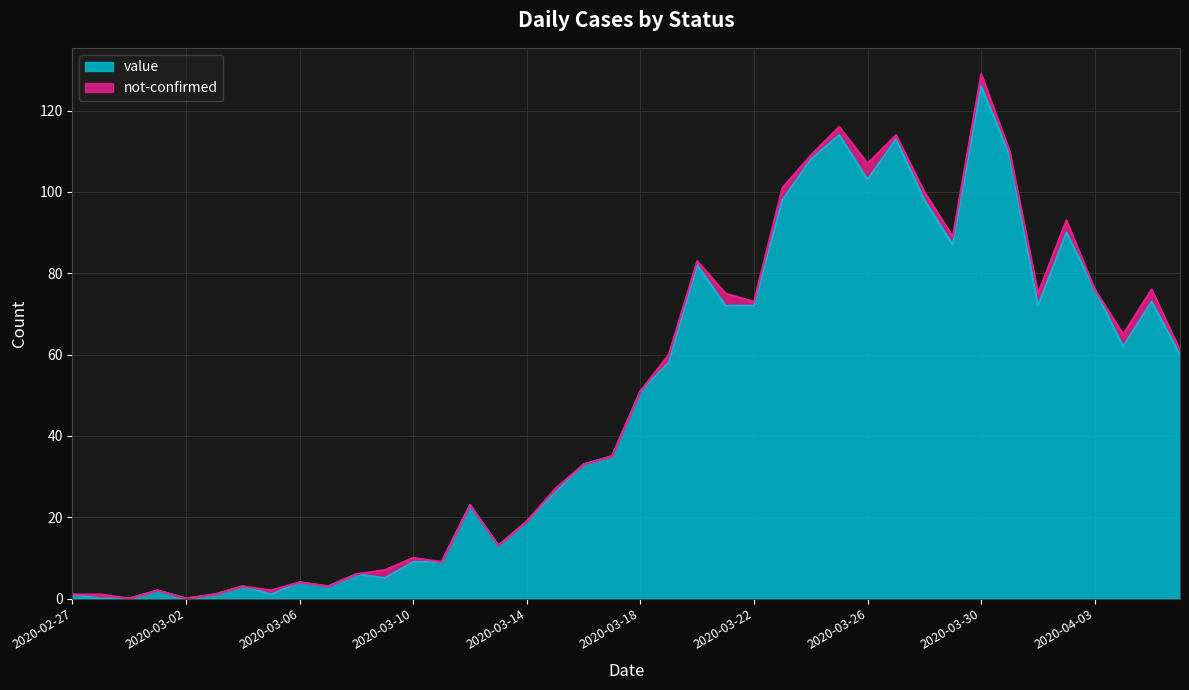

What is the difference between the second highest and second lowest values?

114